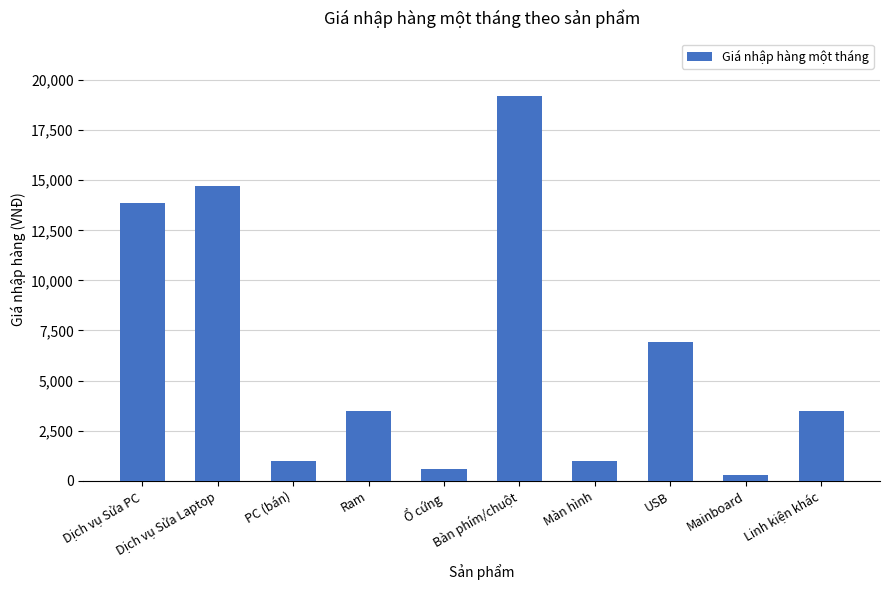

What is the difference between the second highest and second lowest values?

14112